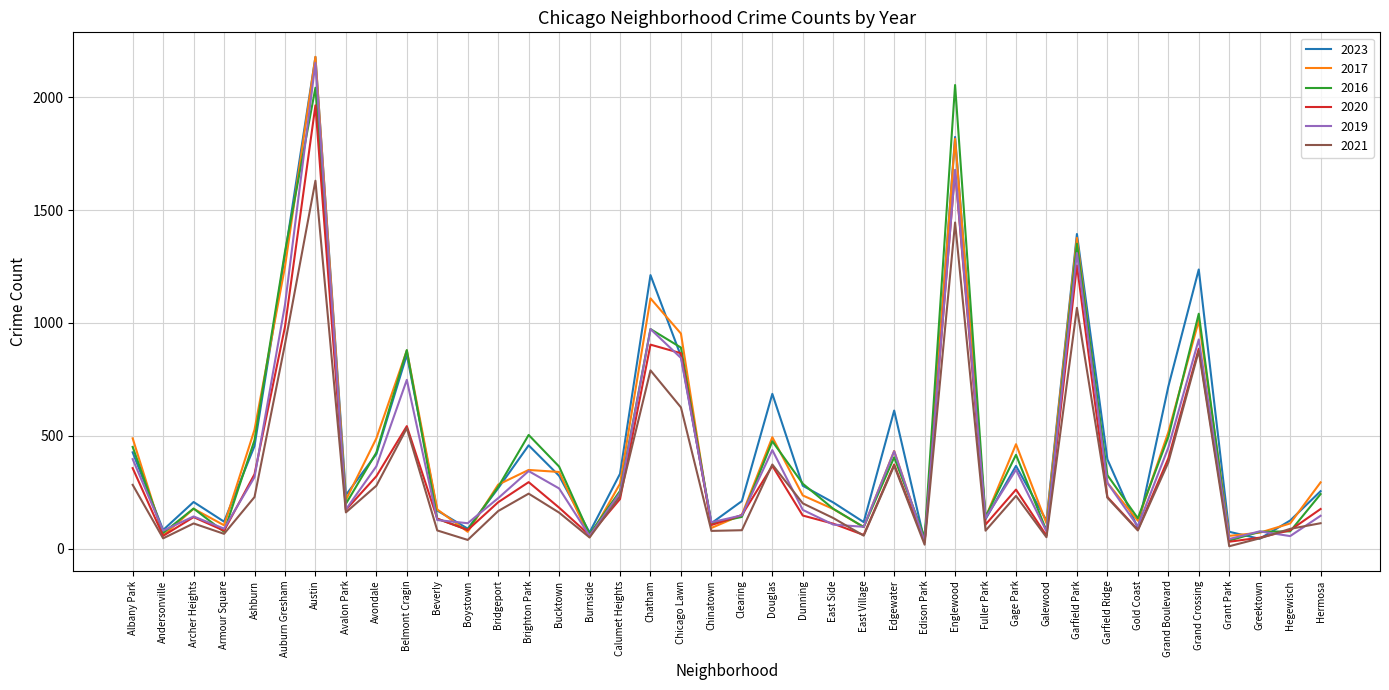

What is the smallest value displayed?

11